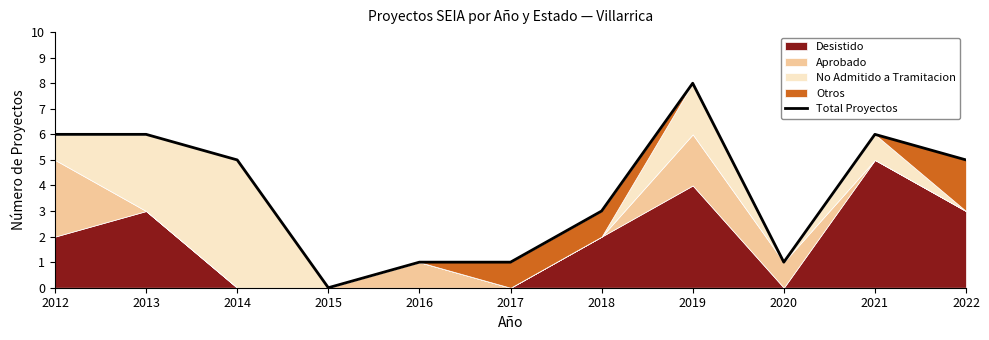

Reading left to right, what are all the values shown in this chart?

6	6	5	0	1	1	3	8	1	6	5